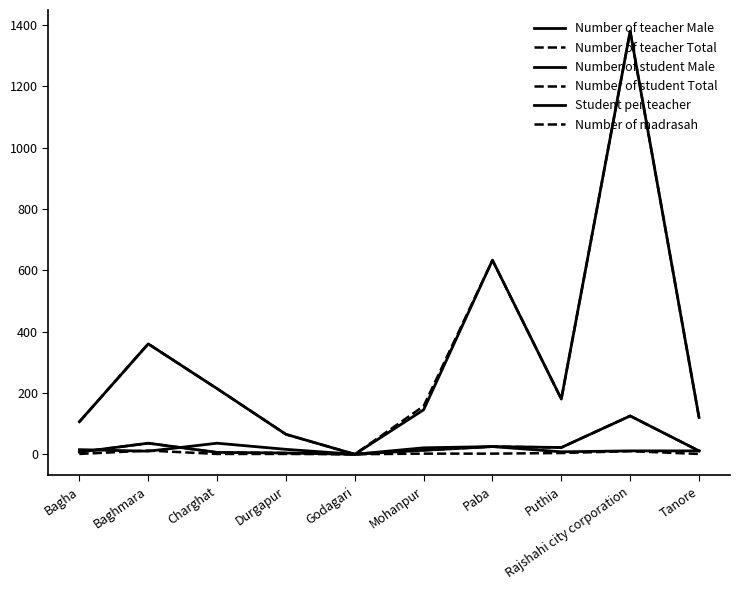

What are all the series names shown in the legend?

Number of teacher Male, Number of teacher Total, Number of student Male, Number of student Total, Student per teacher, Number of madrasah